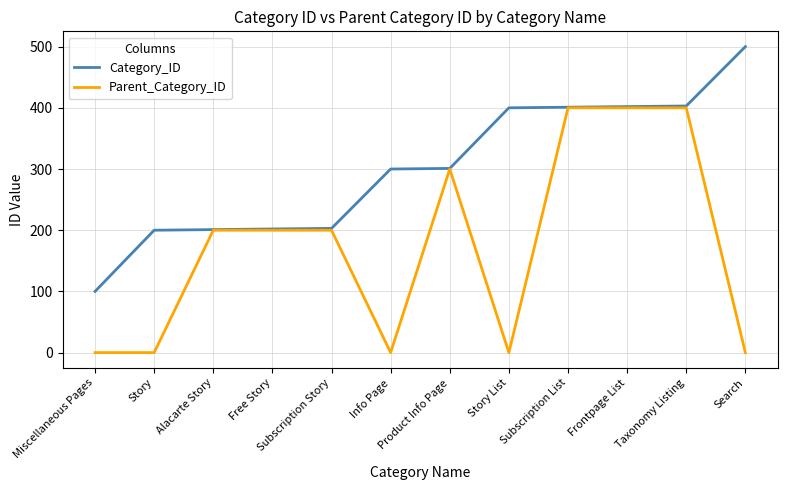

How many lines are shown in the chart?

2